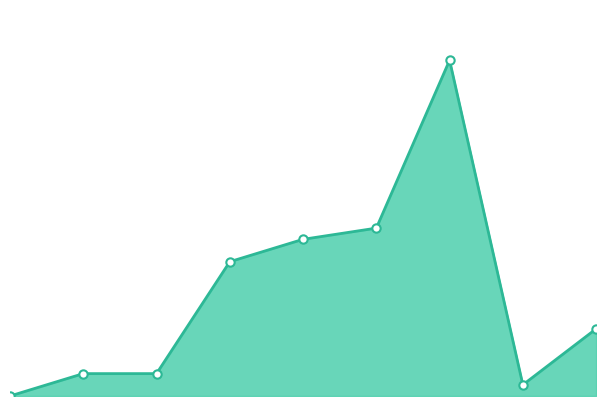

Where is the data nearest to the value 15?

2018-09-22